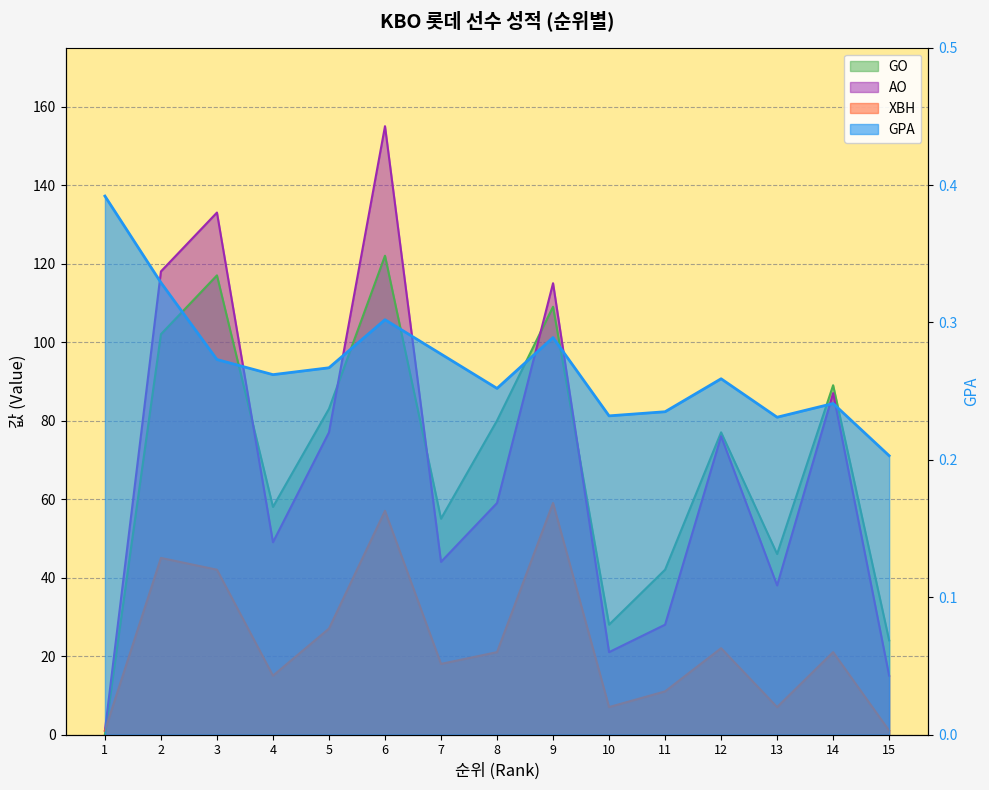

Is it true that AO equals 61.6 at 7?

False